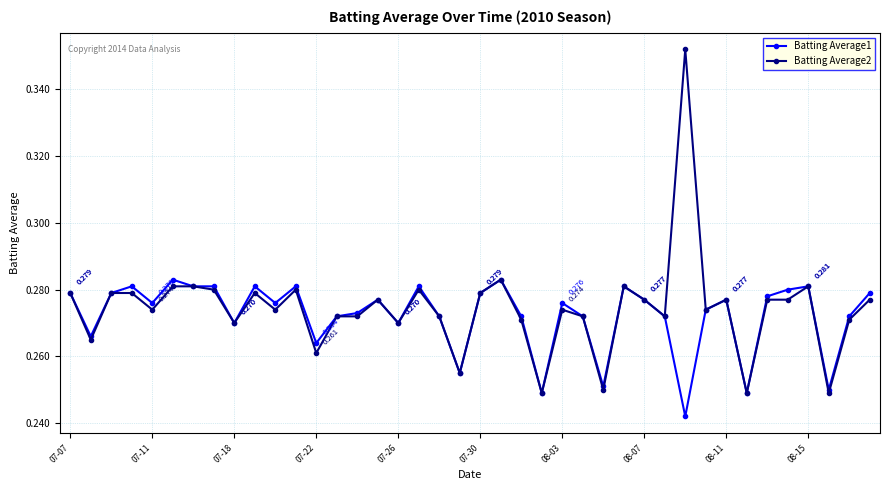

True or false: Batting Average1 has more than 1 interior local peaks.

True